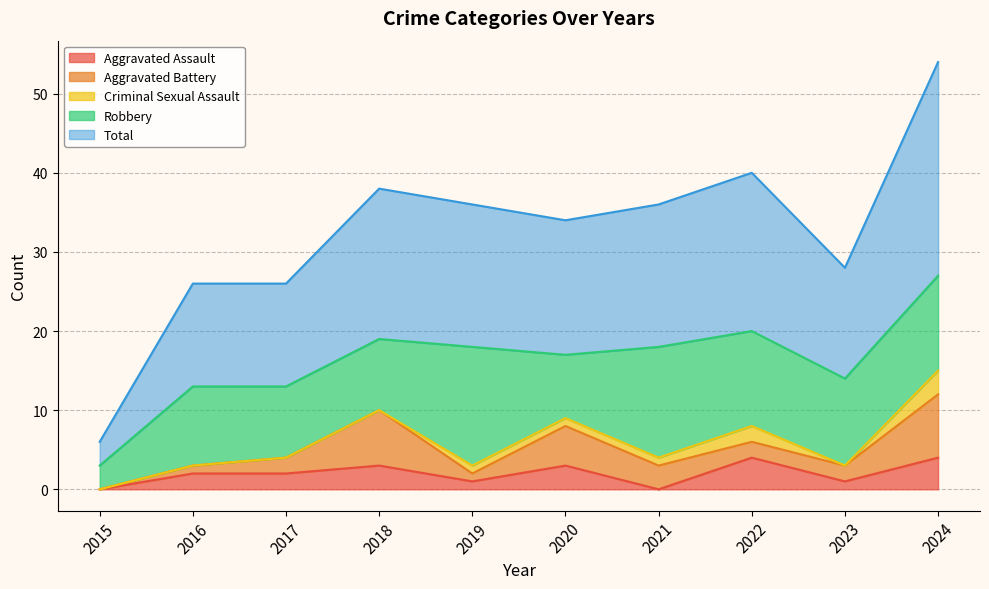

What is the difference between the Total values at 2020 and 2023?

3